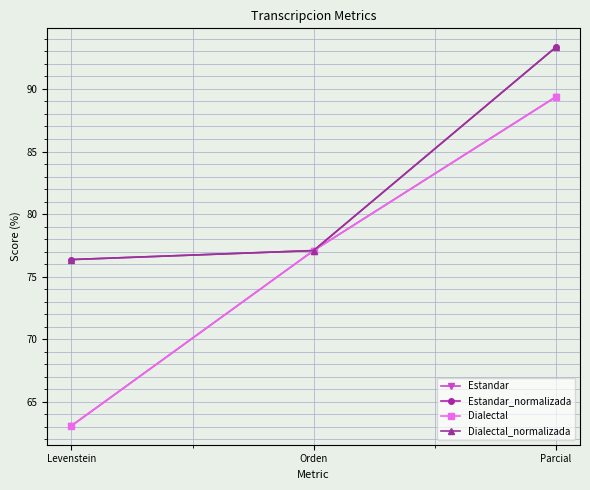

The value of Estandar_normalizada at Levenstein is 128.8. True or false?

False